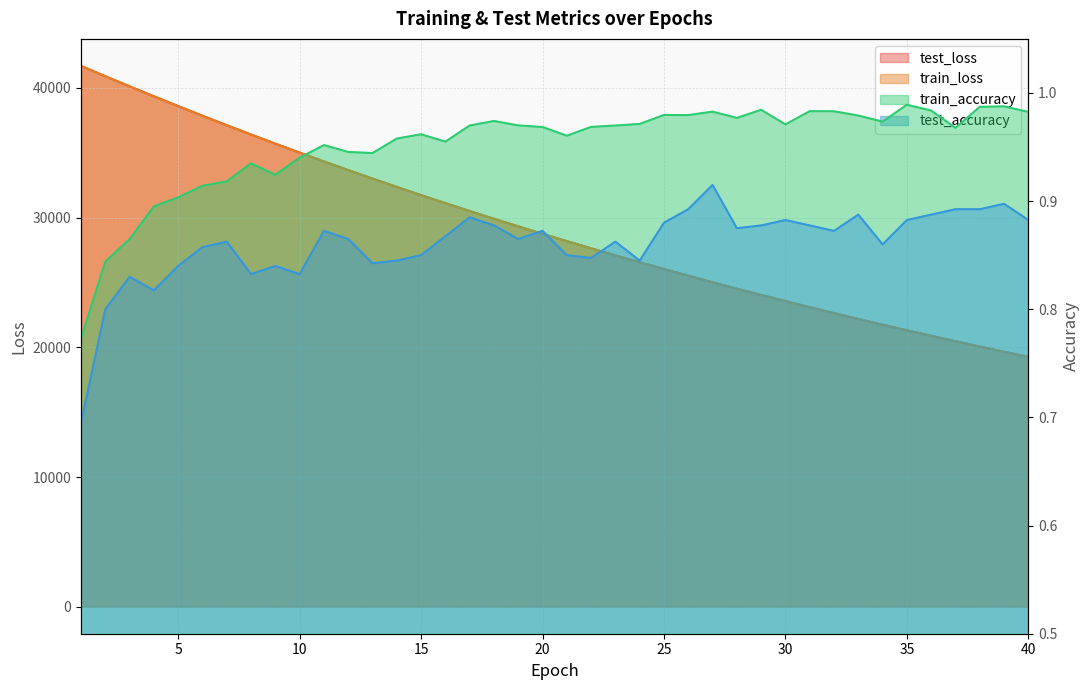

What is the sum of the test_loss values at 26 and 39?

45180.0